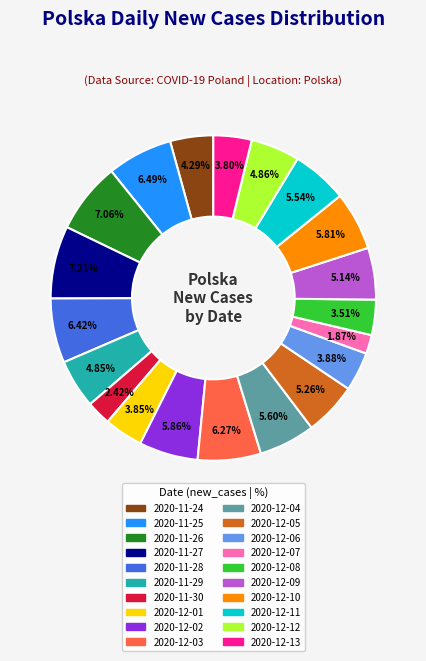

To the nearest percent, what is the difference between the 2020-12-11 and 2020-11-25 slice percentages?

1%